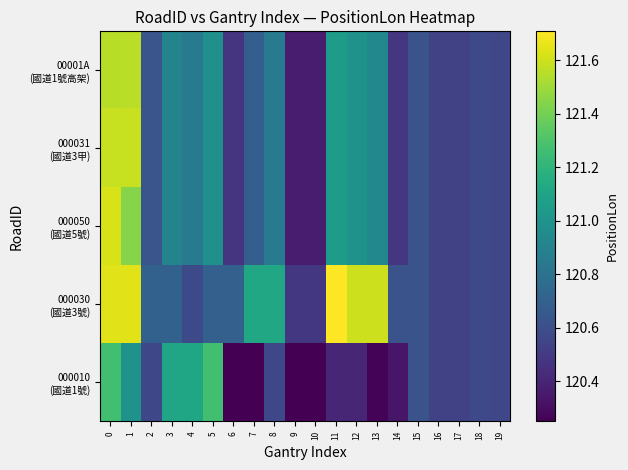

At 9, list the series in order from largest to smallest.

000030 (國道3號), 000050 (國道5號), 000031 (國道3甲), 00001A (國道1號高架), 000010 (國道1號)